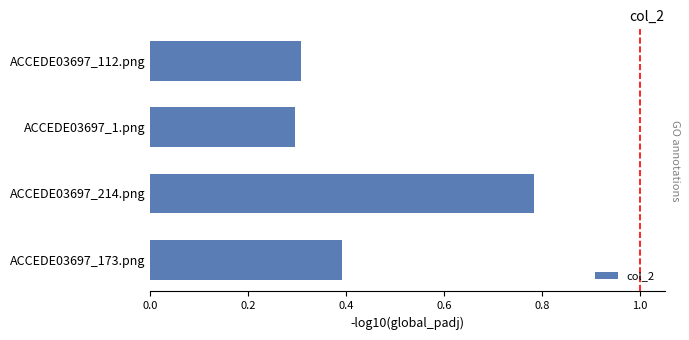

What is the minimum value shown in the chart?

0.3